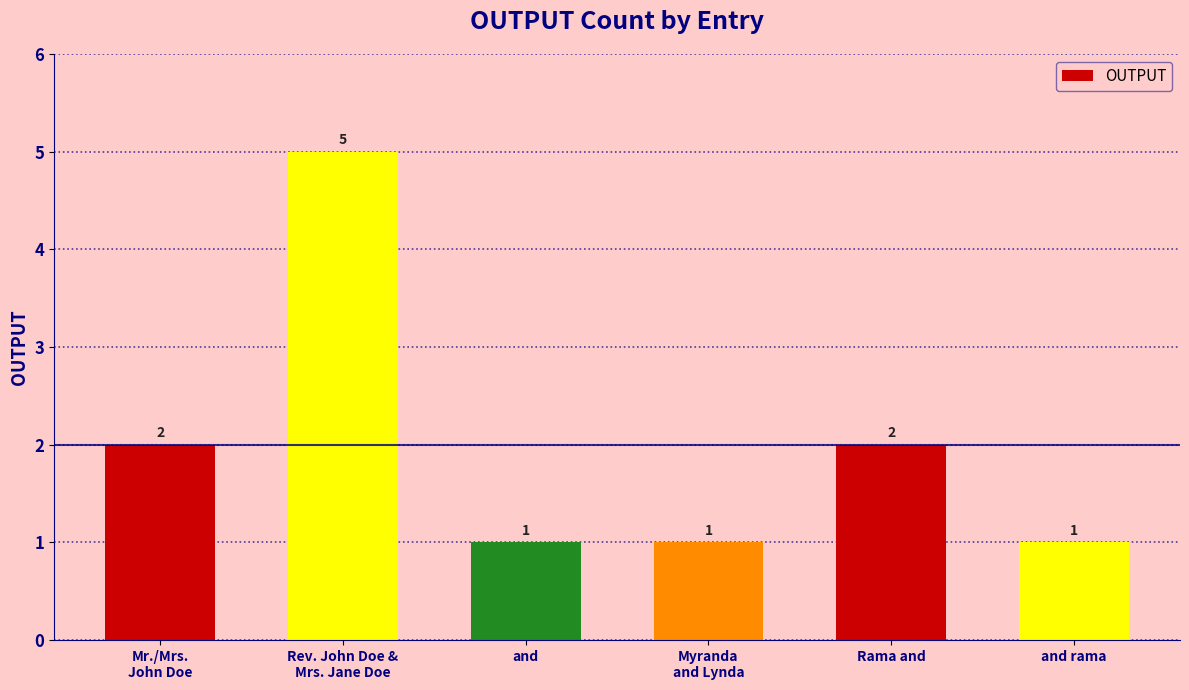

Which category has the highest value across all series?

Rev. John Doe &
Mrs. Jane Doe